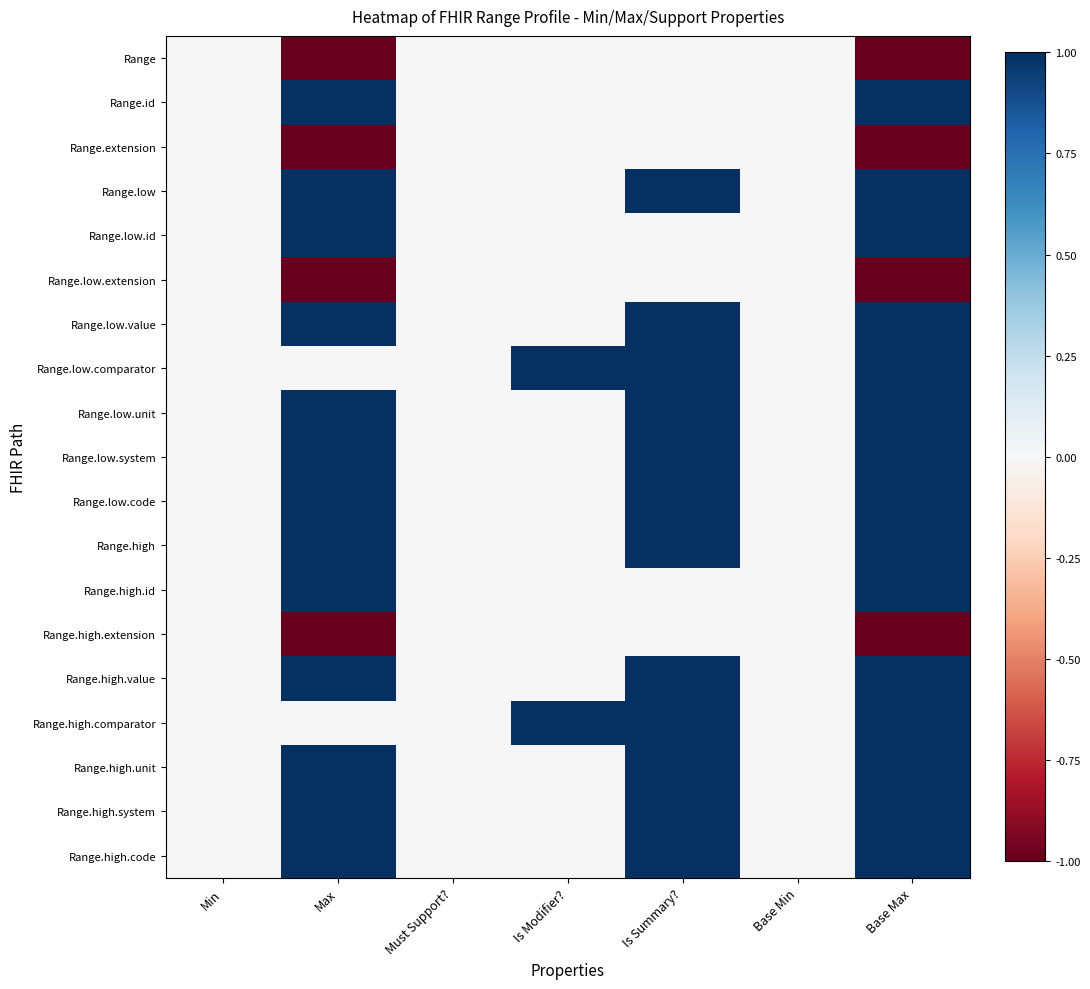

What is the total value across all series at Is Modifier??

2